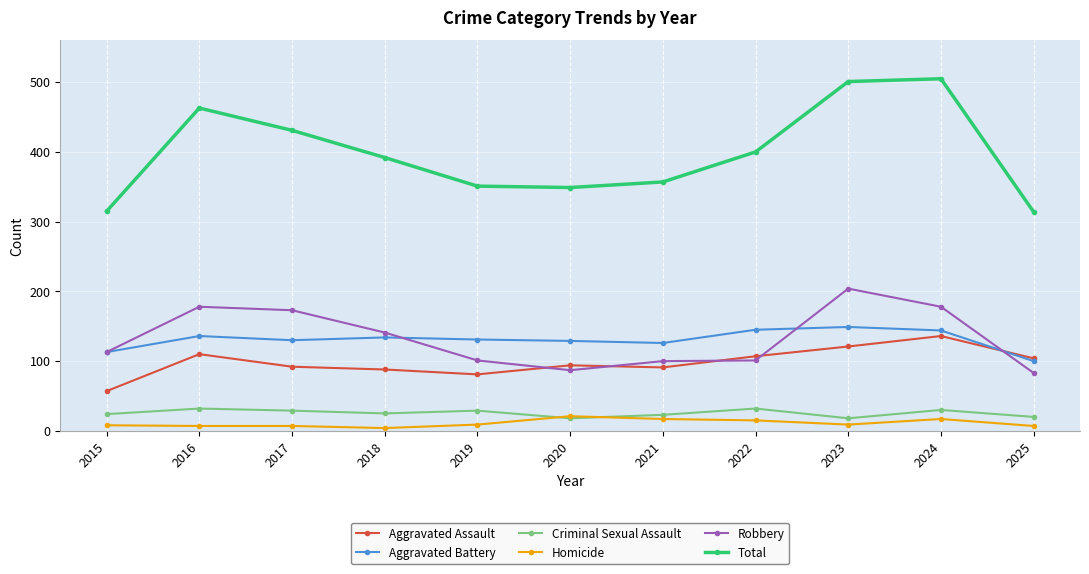

True or false: Aggravated Assault and Homicide cross at least once.

False